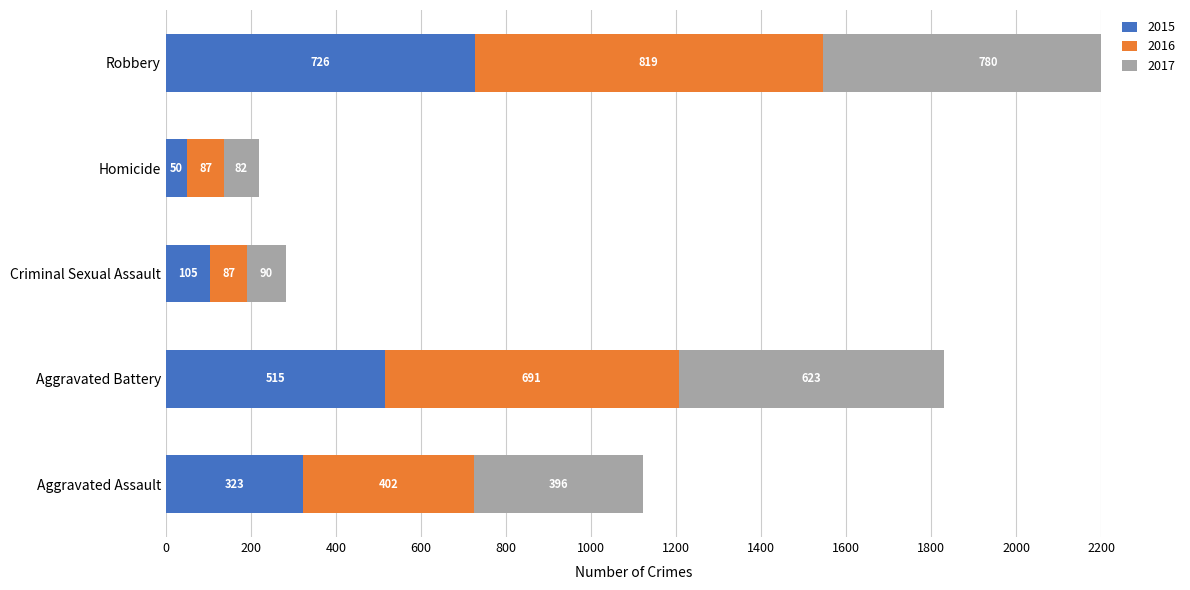

The 2017 series shows 82 at Homicide. True or false?

True